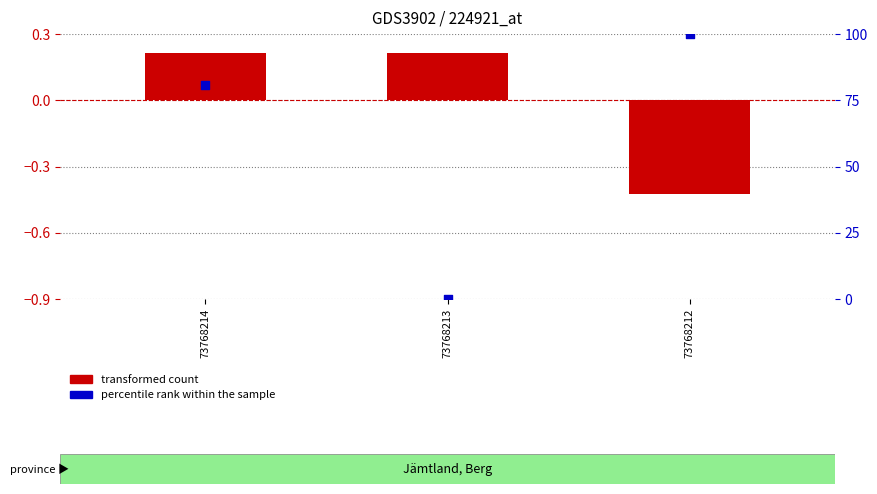

Which series reaches the minimum Y coordinate?

transformed count